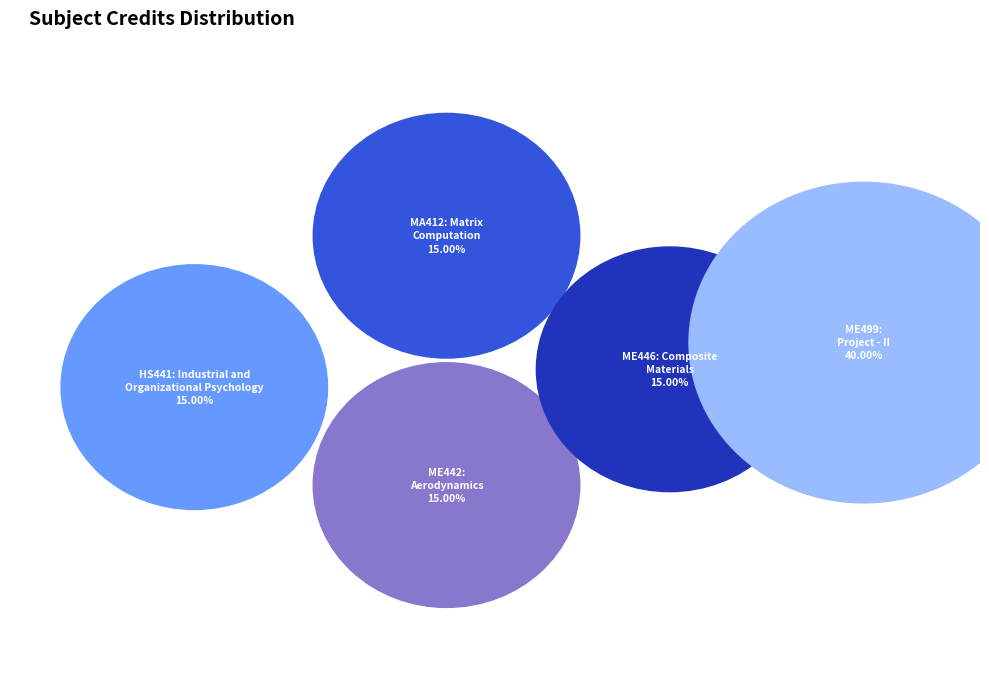

To the nearest percent, what is the combined percentage of ME442:
Aerodynamics and MA412: Matrix
Computation?

30%